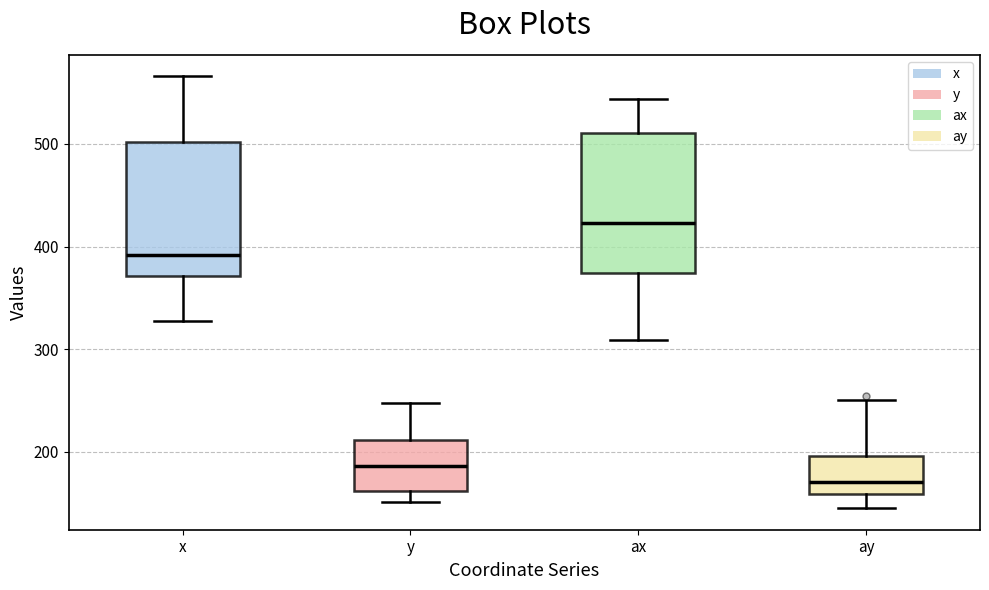

Reading left to right, transcribe this box plot: for each box, give where its median line is, the range the box spans, and where its two whiskers end, as read against the y-axis. The values are not printed on the chart, so give them approximately, as read against the axis.

x: median 390, box 370 to 500, whiskers 330 to 570
y: median 190, box 160 to 210, whiskers 150 to 250
ax: median 420, box 370 to 510, whiskers 310 to 540
ay: median 170, box 160 to 200, whiskers 150 to 250